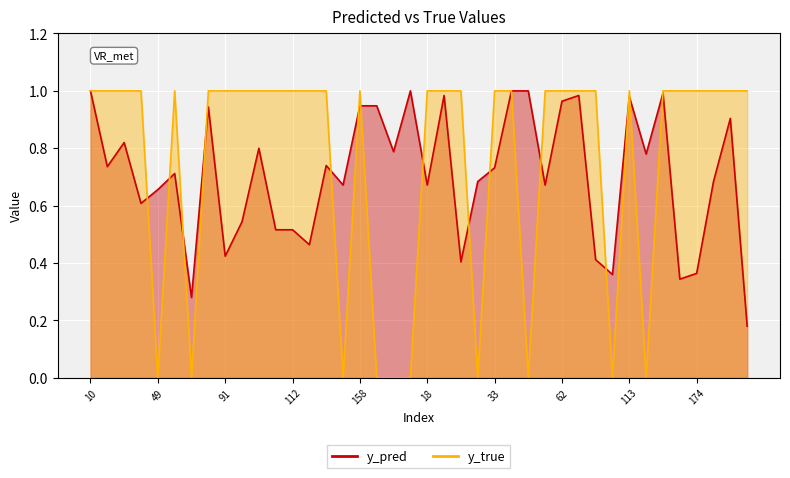

List the labels in order of y_true value, smallest first.

49, 76, 154, 159, 176, 13, 30, 48, 90, 119, 10, 26, 35, 40, 50, 77, 91, 101, 108, 110, 112, 117, 153, 158, 18, 28, 29, 33, 34, 54, 62, 65, 80, 113, 157, 160, 174, 180, 3, 9